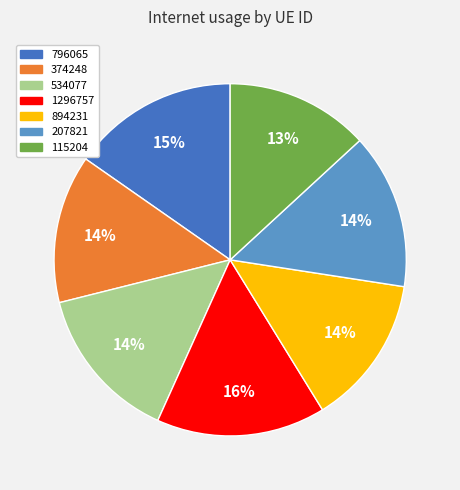

To the nearest percent, what portion does 534077 represent?

14%